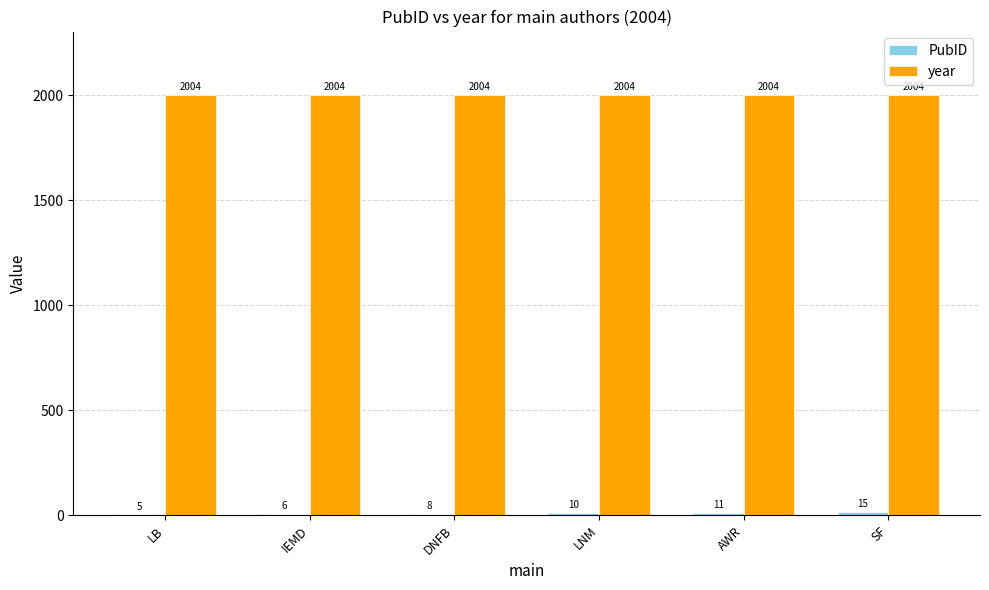

How many groups of bars are there?

6